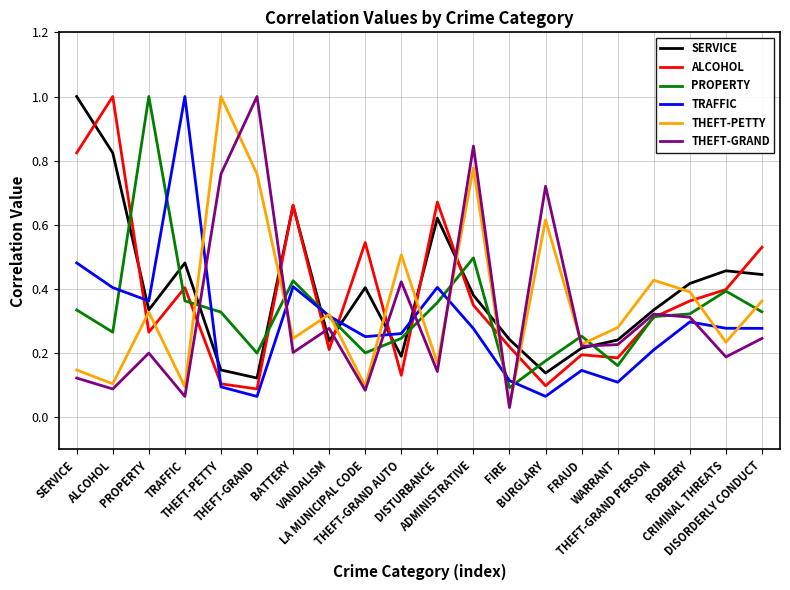

Which series has the largest range (max minus min)?

THEFT-GRAND